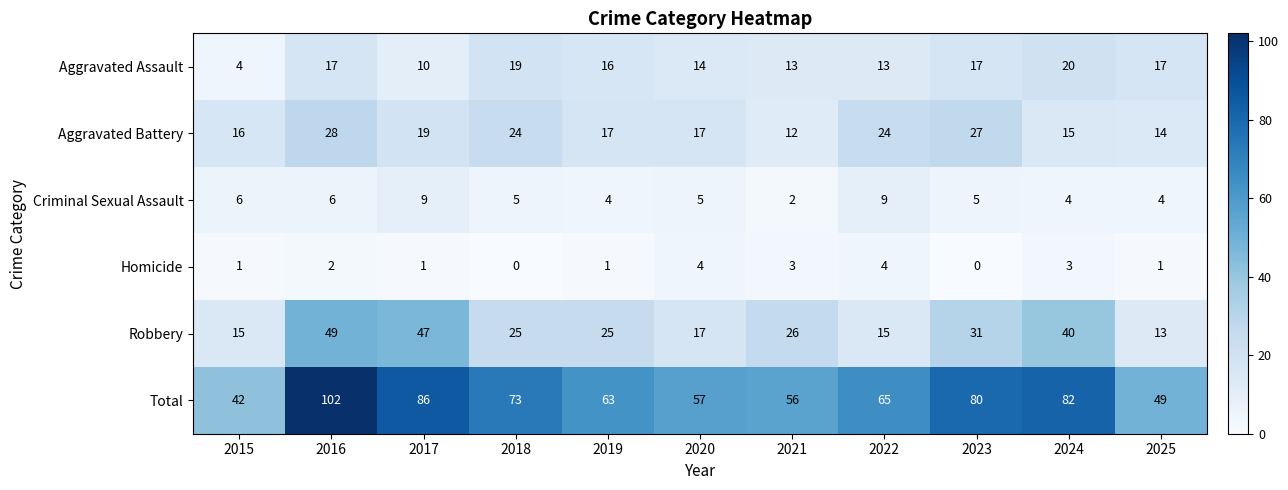

What is the sum of all Robbery values?

303